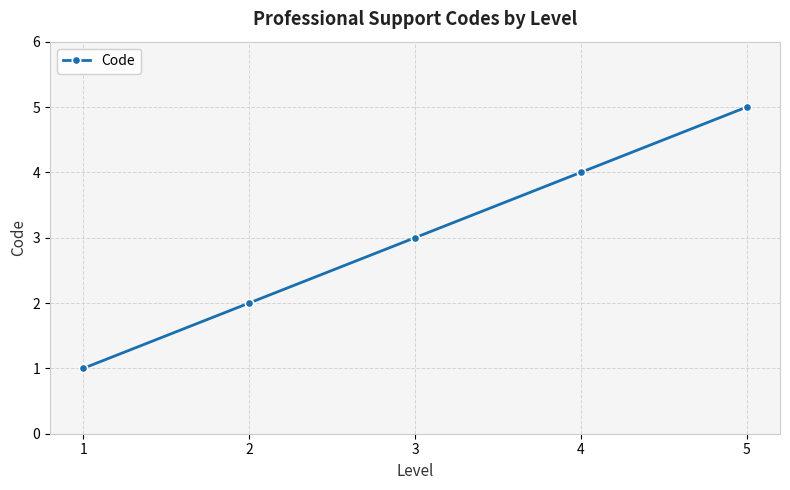

Reading left to right, transcribe all the data shown in this chart.

1=1	2=2	3=3	4=4	5=5